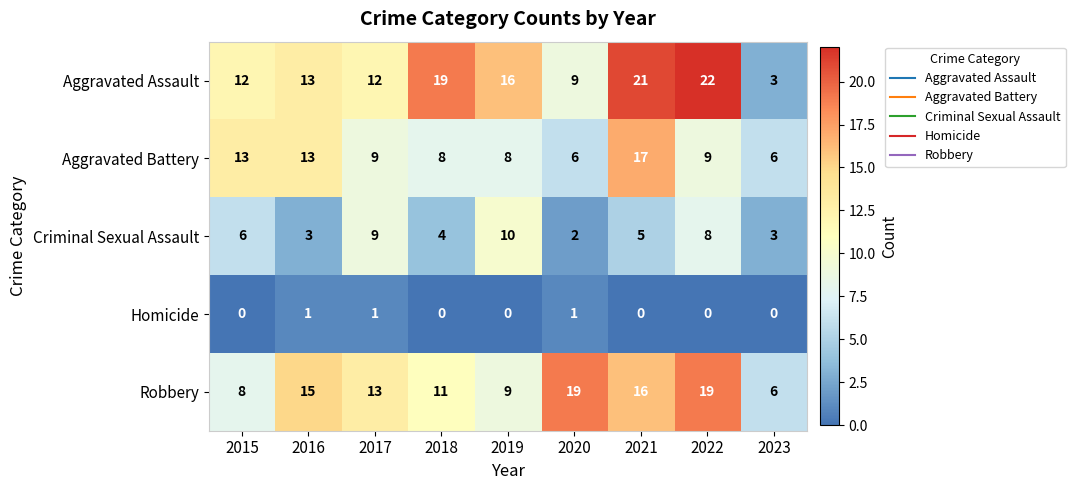

List the series in order of their peak value, lowest first.

Homicide, Criminal Sexual Assault, Aggravated Battery, Robbery, Aggravated Assault